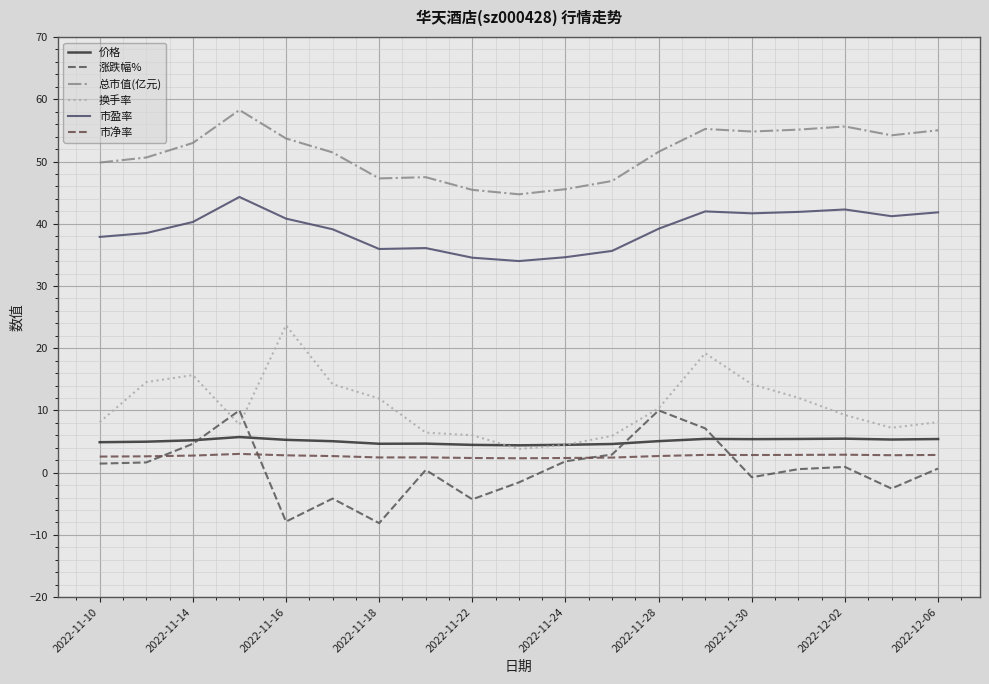

Does the chart have visible grid lines?

Yes